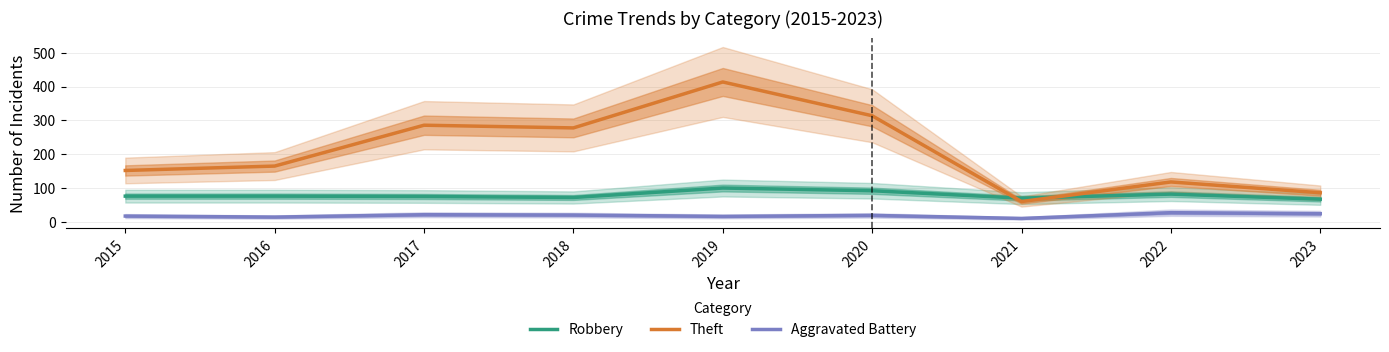

The Theft series shows 94 at 2015. True or false?

False